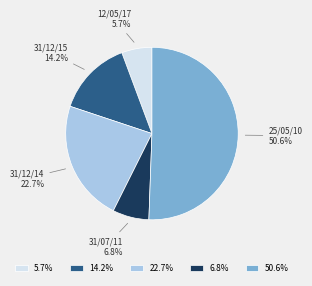

To the nearest percent, what percentage of the pie is 31/07/11?

7%